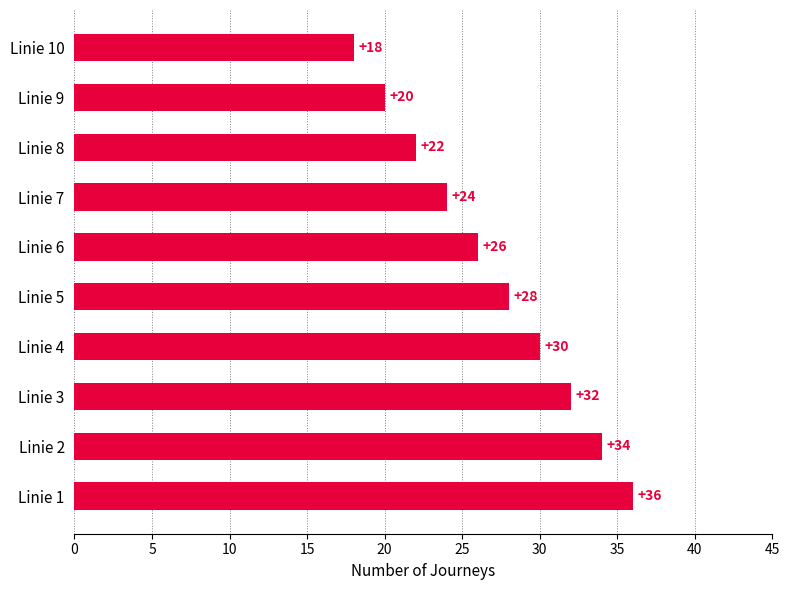

Reading top to bottom, extract all data points from this chart.

18	20	22	24	26	28	30	32	34	36